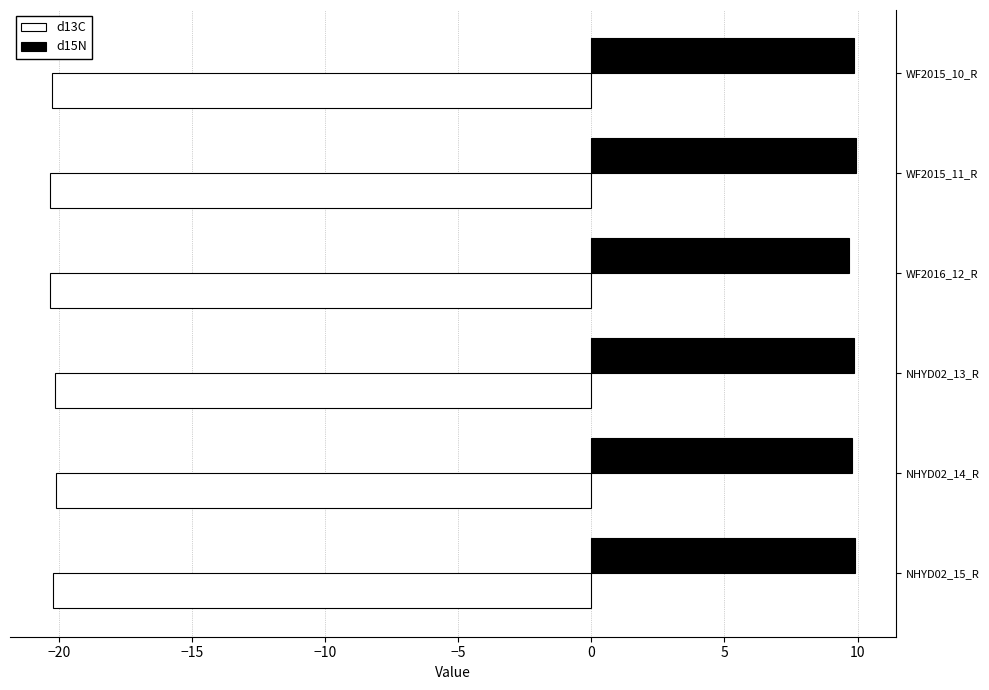

The value of d15N at NHYD02_13_R is 3.8. True or false?

False